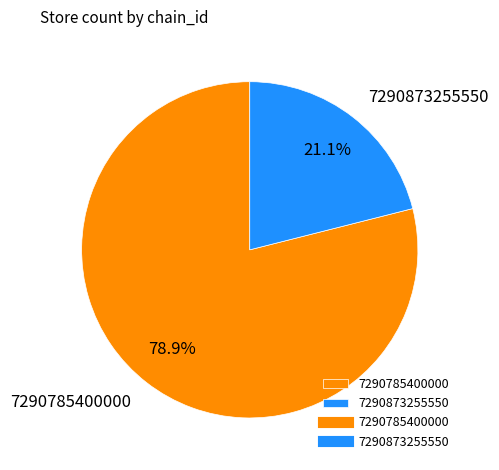

How many segments does this pie chart have?

2